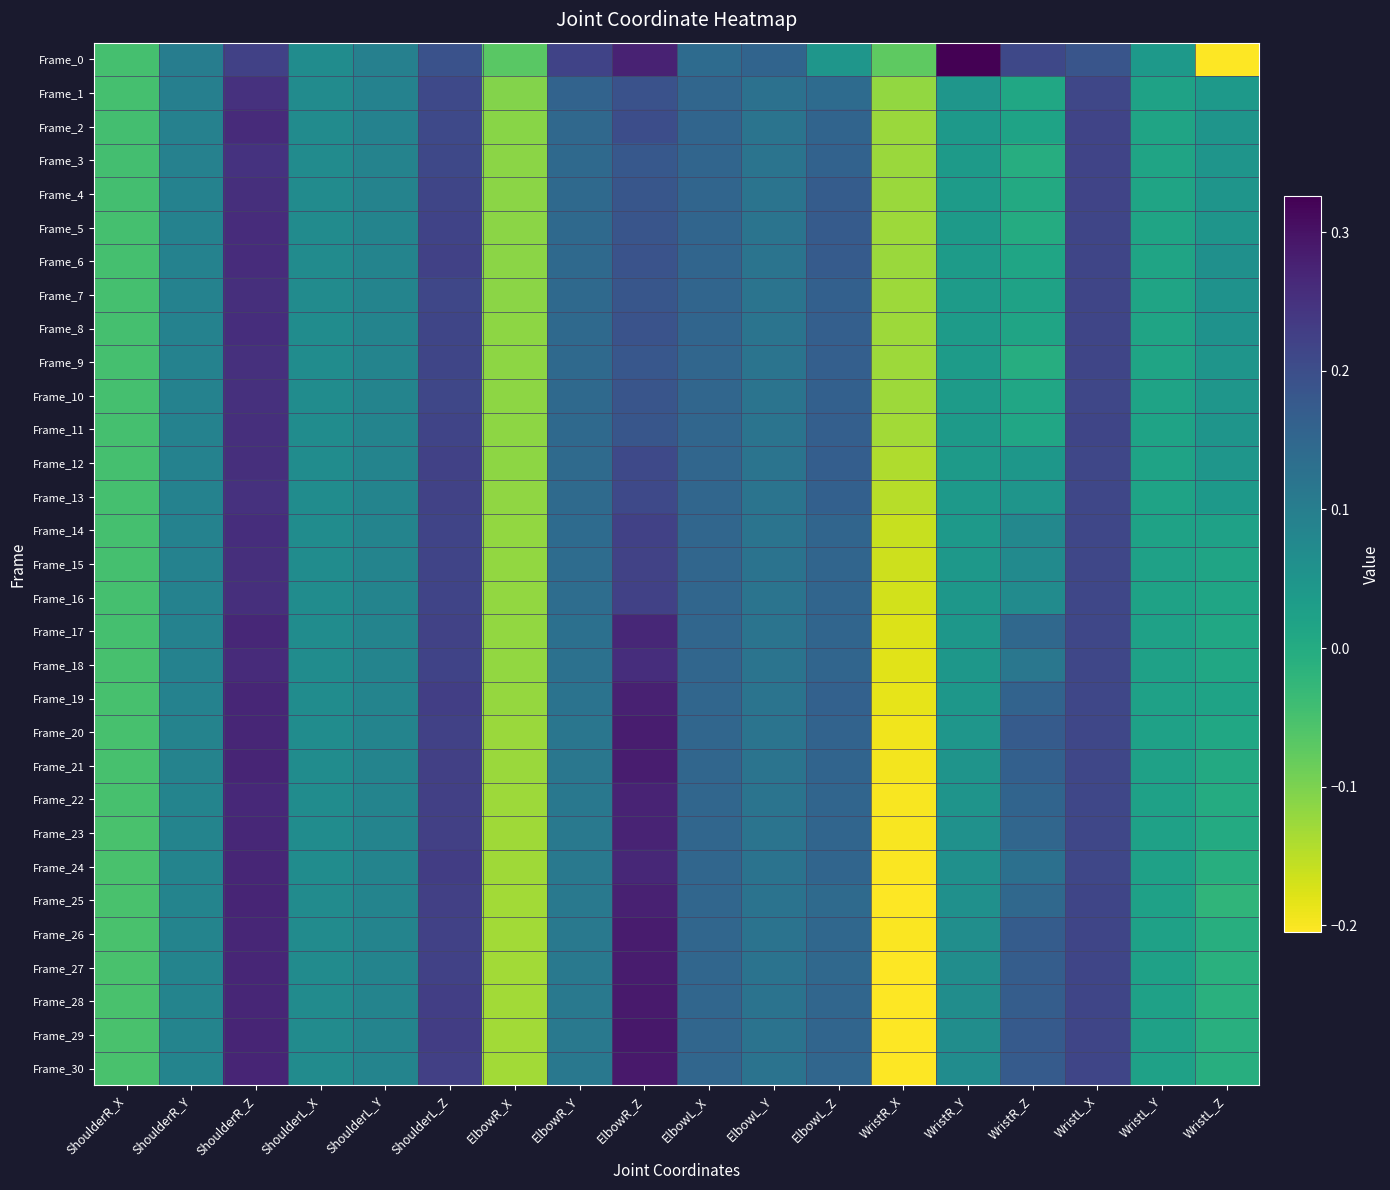

How many categories are shown in the chart?

18